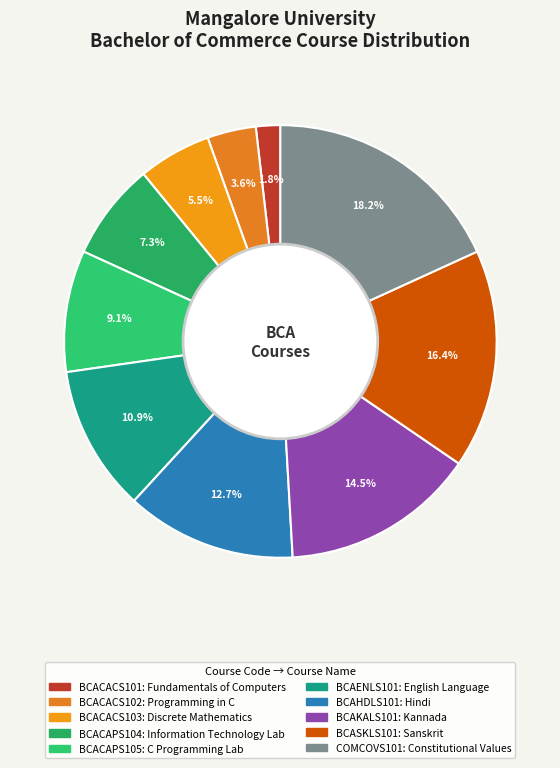

How many slices are in this pie chart?

10